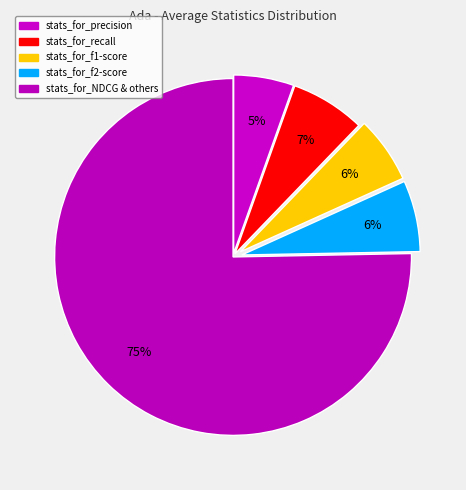

How many slices are in this pie chart?

5